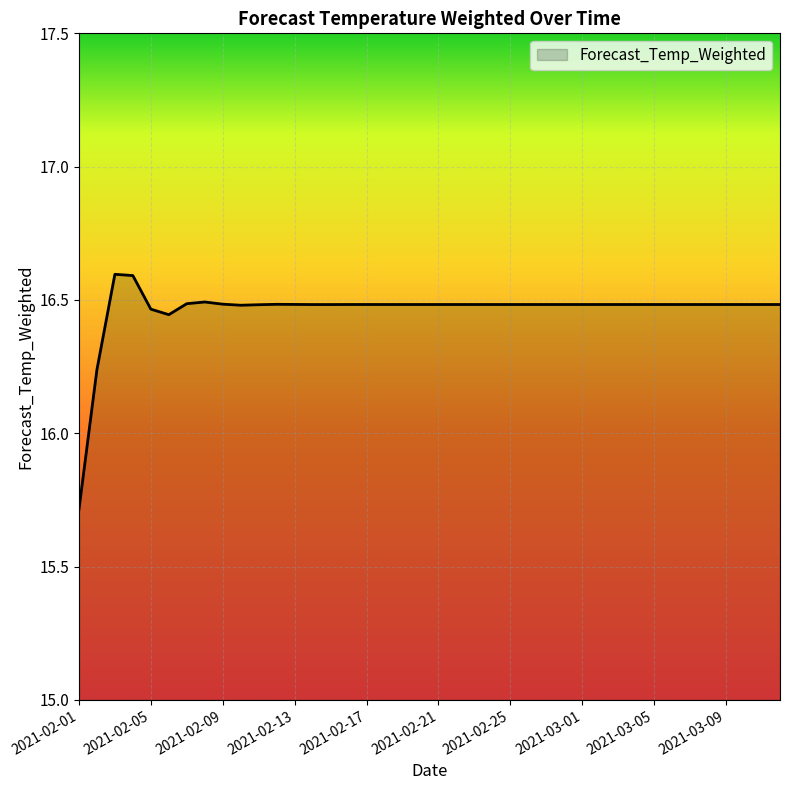

What is the greatest value displayed?

16.6